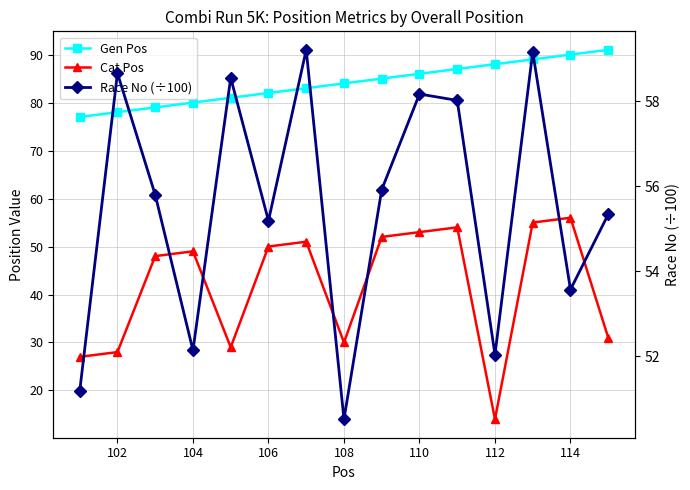

True or false: Race No (÷100) and Gen Pos intersect in this chart.

False